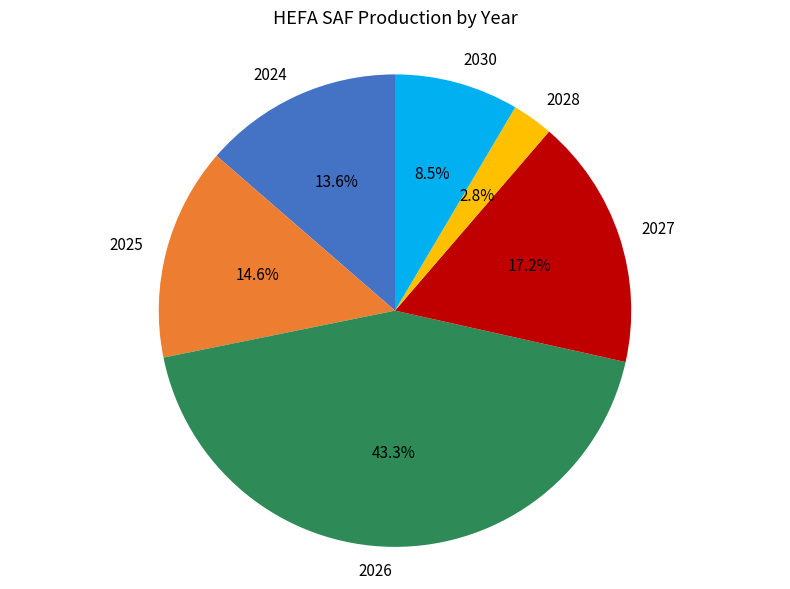

Which slice is the smallest?

2028